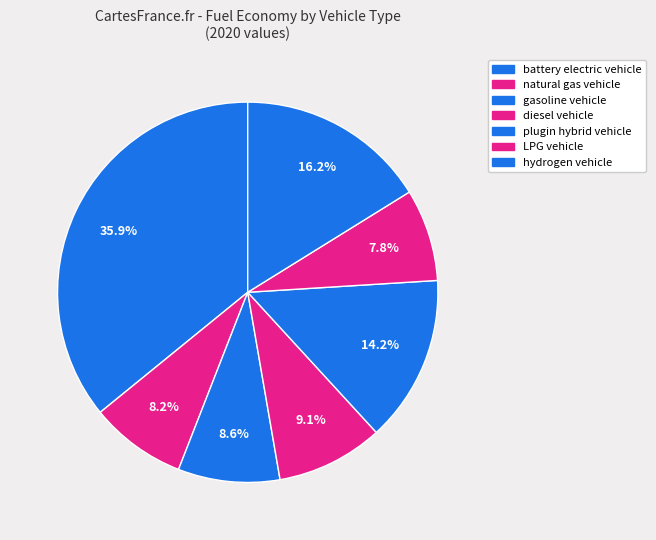

Is it true that plugin hybrid vehicle is 14% of the pie?

True